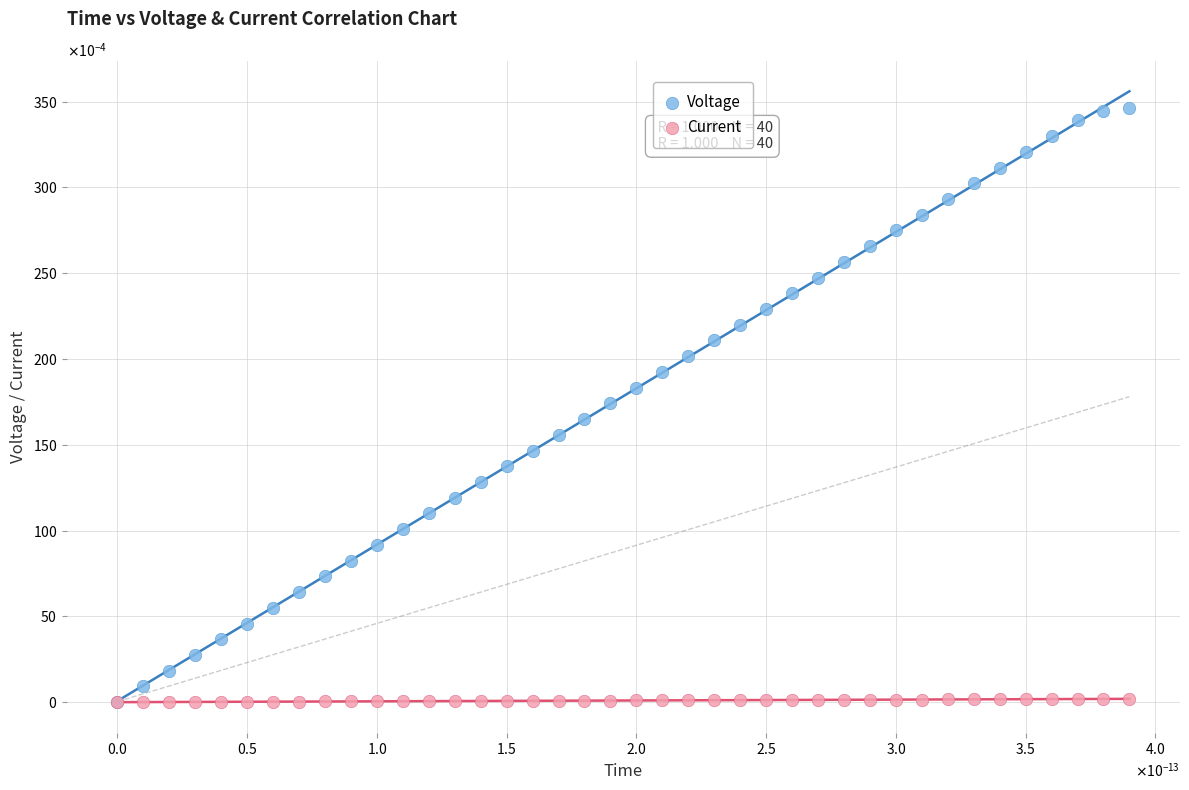

Which series has the widest spread of Y values?

Voltage